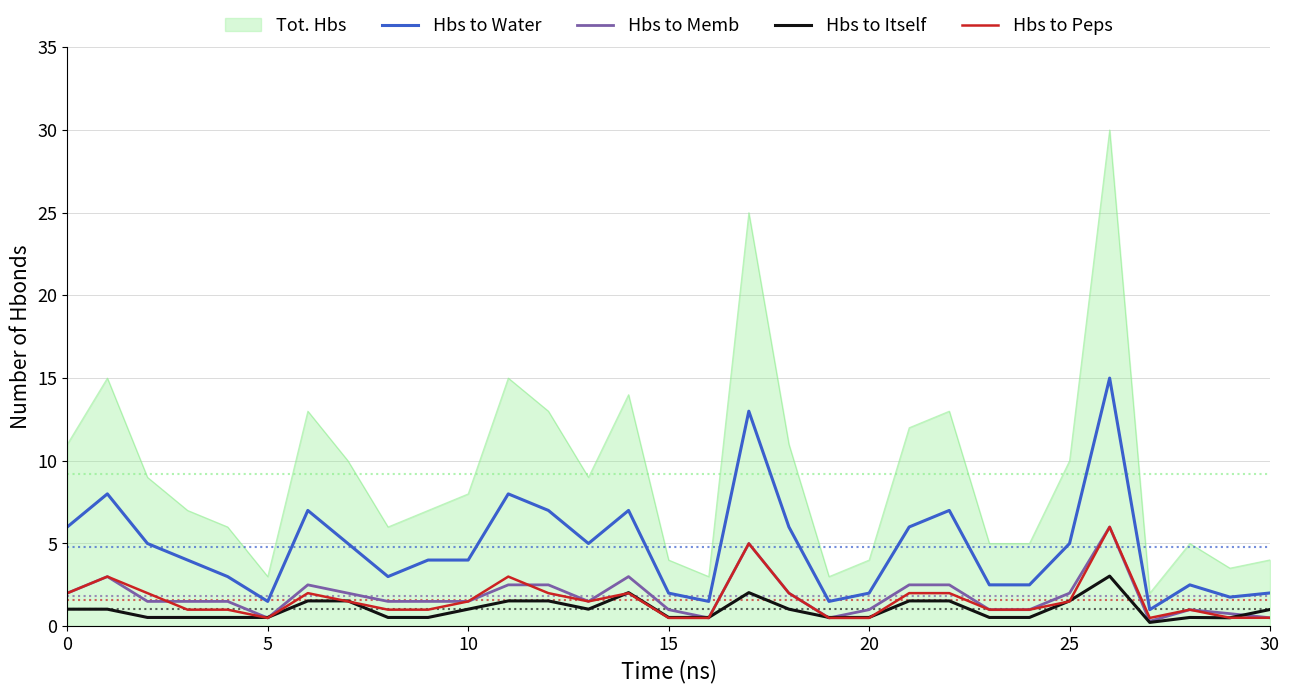

Does the chart display data point markers on the line(s)?

No